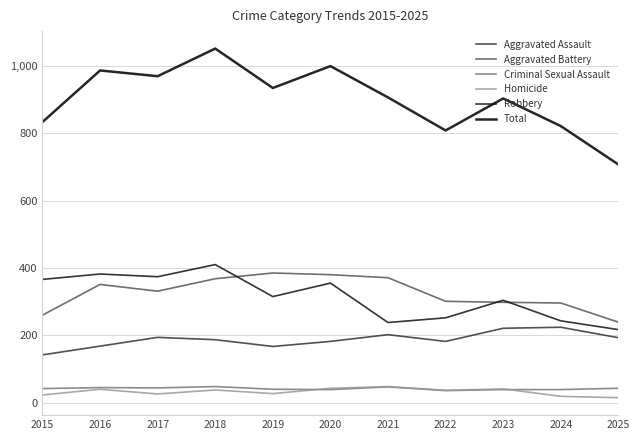

What is the average value of the Aggravated Battery series?

325